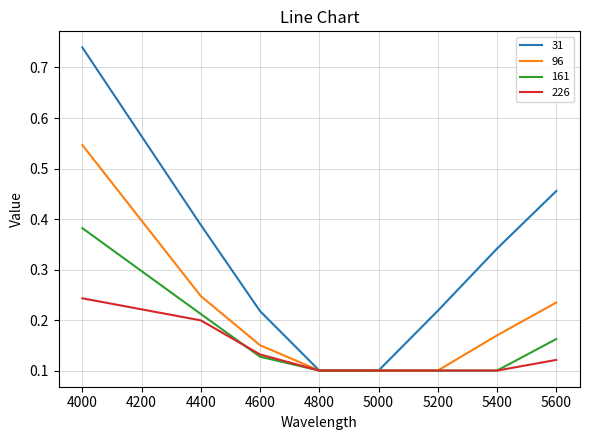

True or false: 31 has a value of 1.2 at 4000.

False